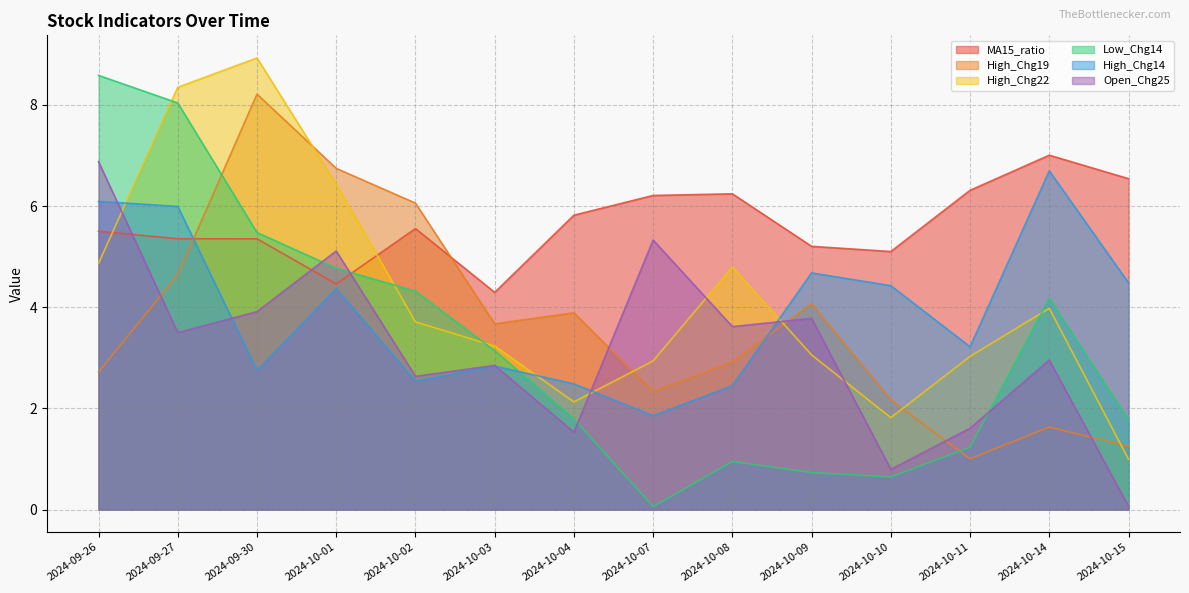

What position from the right is 2024-10-14?

2